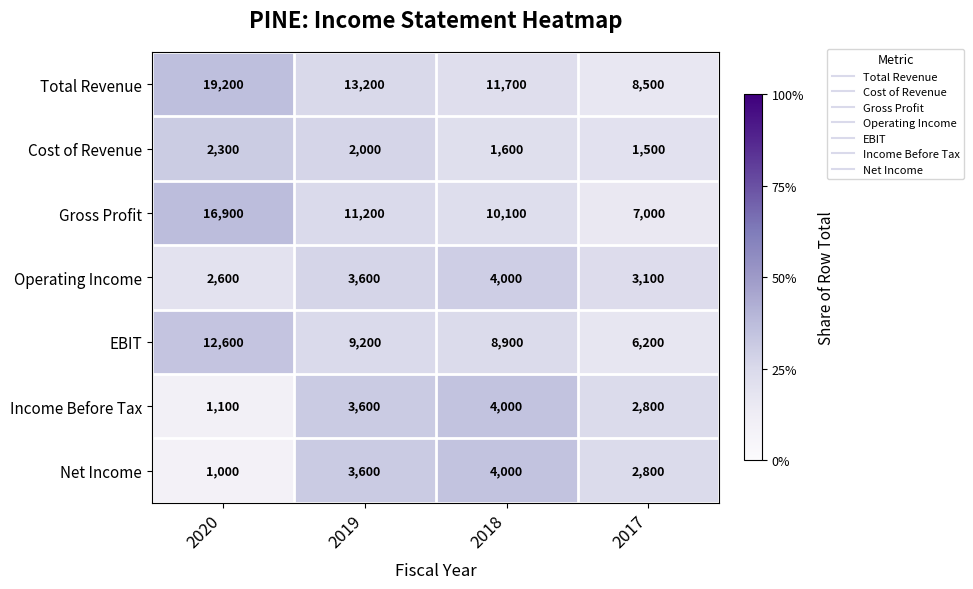

What is the approximate value of Gross Profit at 2017?

7000